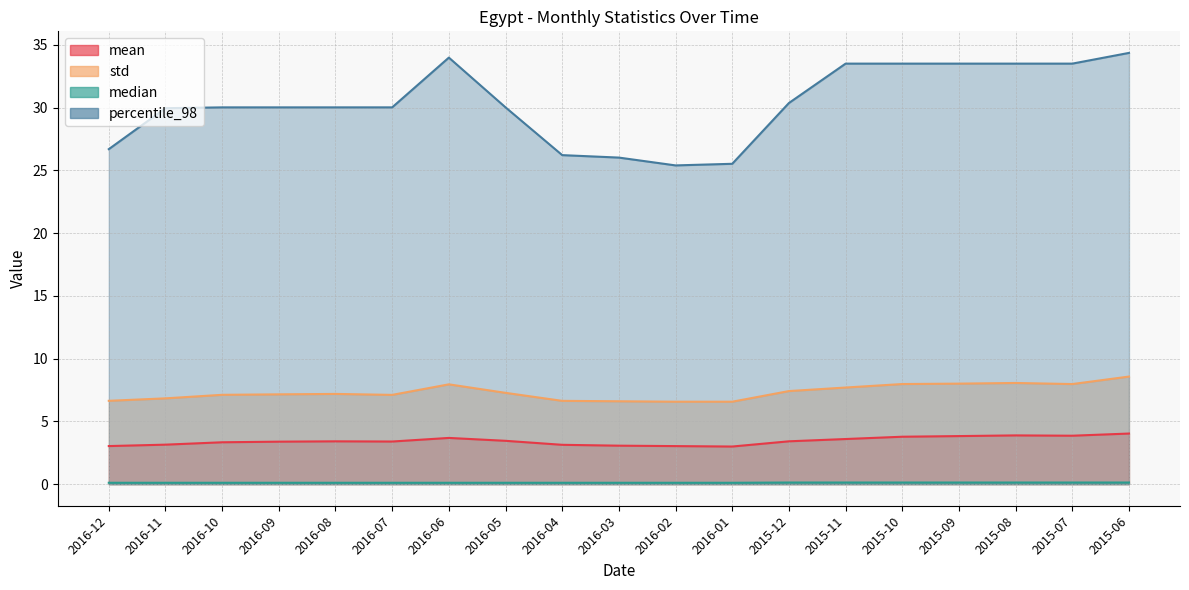

How many data points in std are above 7?

13